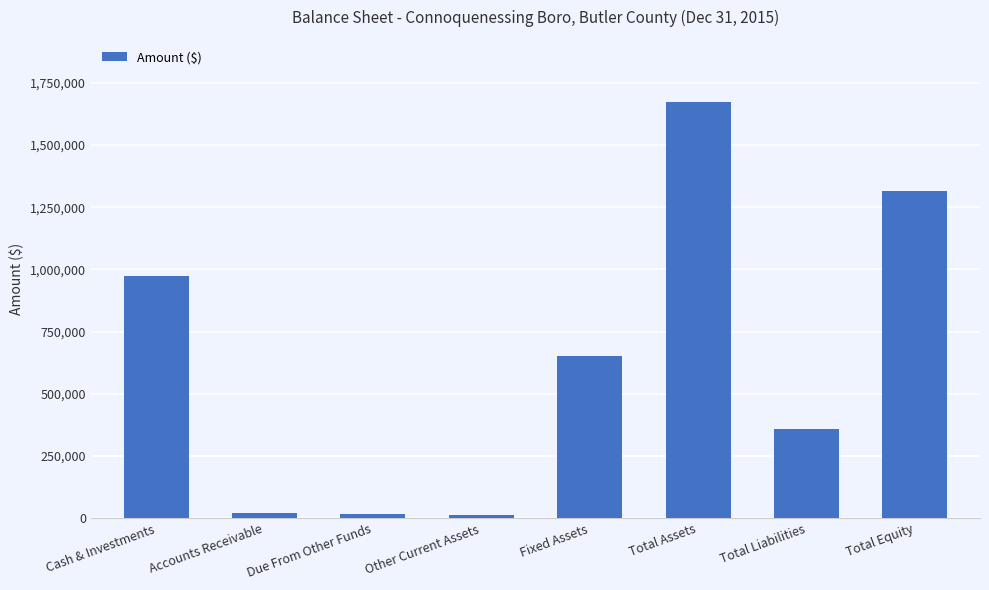

True or false: the data shows 651662 at Fixed Assets.

True